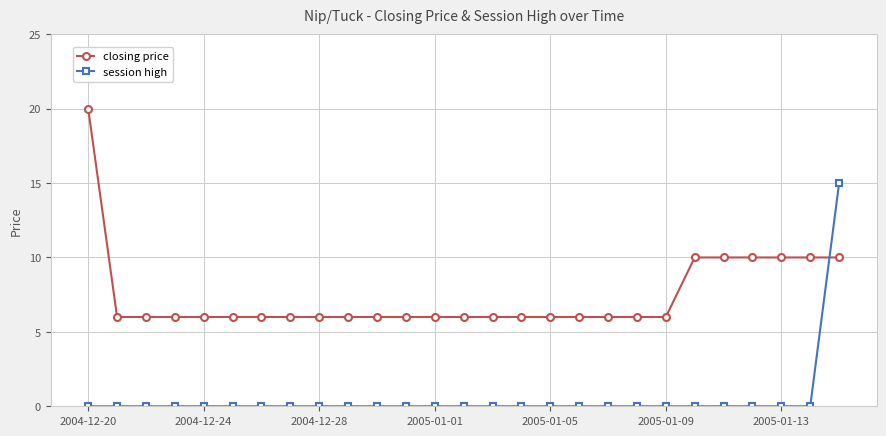

What is the lowest value of the closing price series?

6